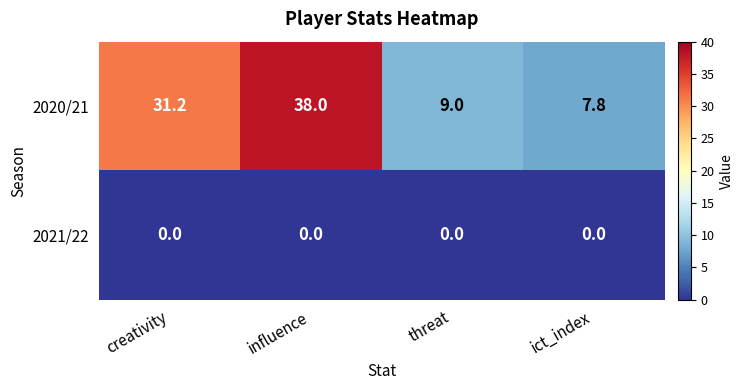

Which series has the largest total across all categories?

2020/21